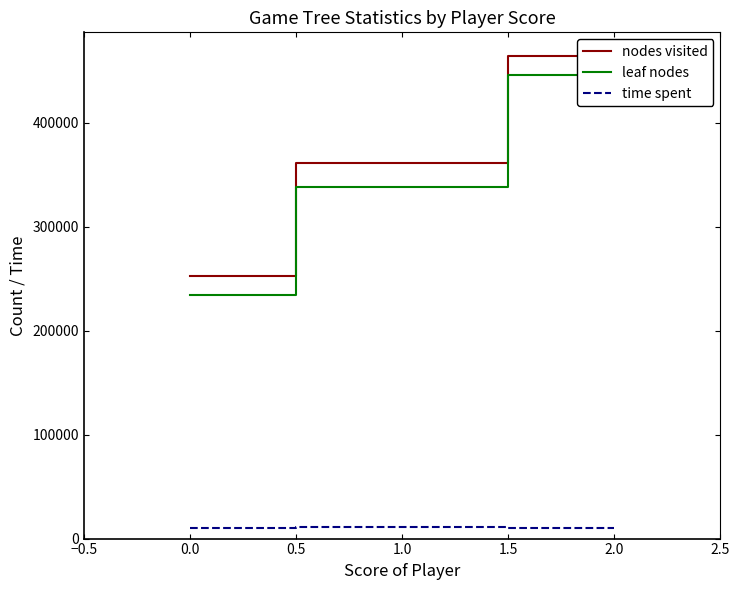

True or false: time spent has a value of 10555 at 0.0.

True